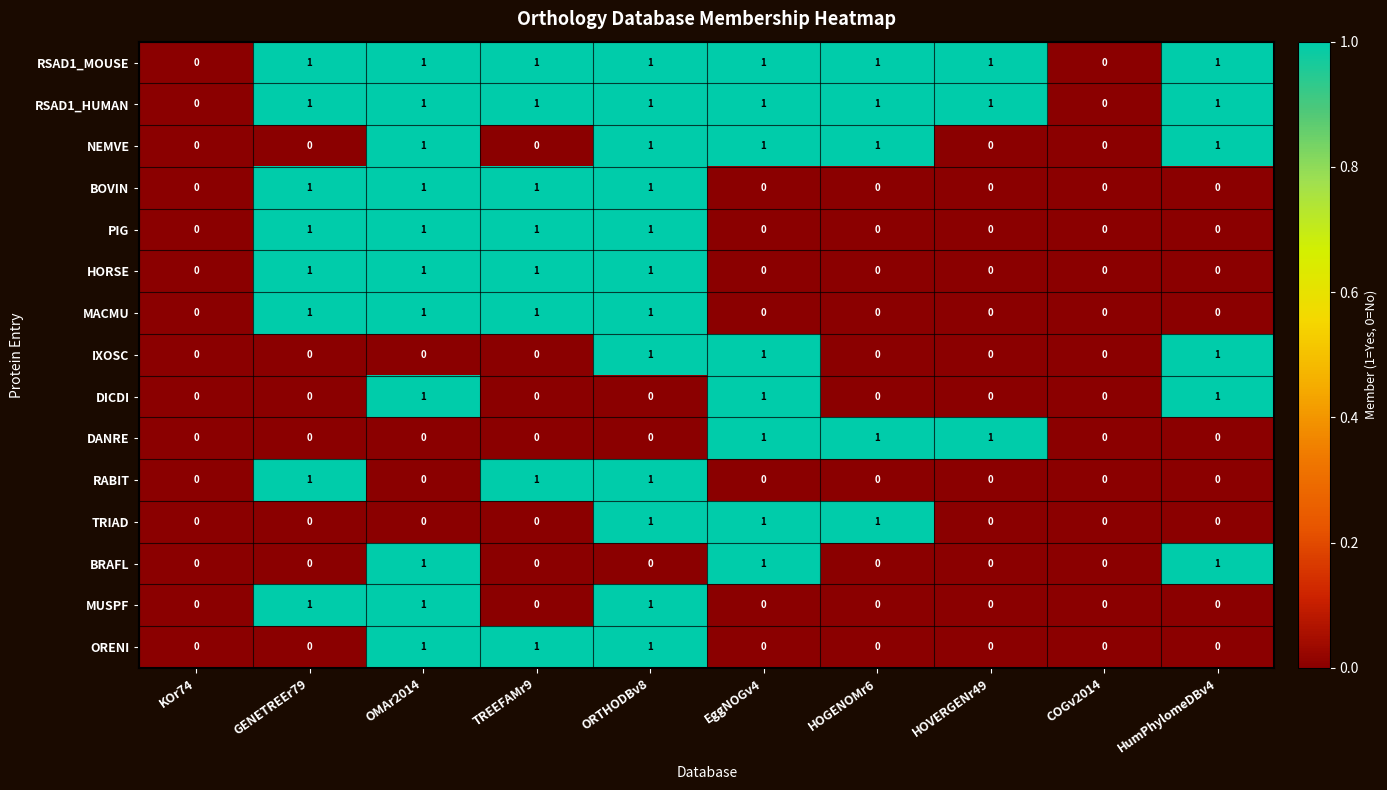

How many values in the RSAD1_HUMAN series are below 1?

2